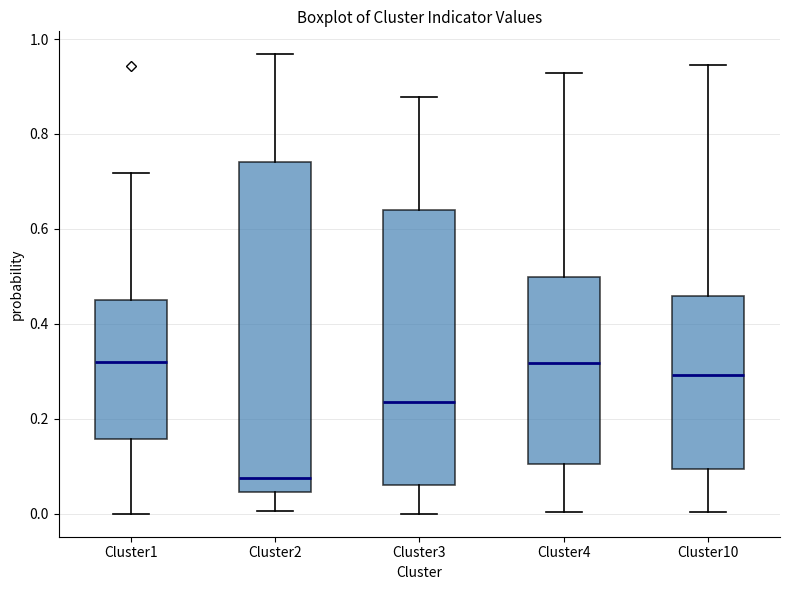

Reading left to right, transcribe this box plot: for each box, give where its median line is, the range the box spans, and where its two whiskers end, as read against the y-axis. The values are not printed on the chart, so give them approximately, as read against the axis.

Cluster1: median 0.32, box 0.16 to 0.44, whiskers 0.00 to 0.72
Cluster2: median 0.08, box 0.04 to 0.74, whiskers 0.00 to 0.96
Cluster3: median 0.24, box 0.06 to 0.64, whiskers 0.00 to 0.88
Cluster4: median 0.32, box 0.10 to 0.50, whiskers 0.00 to 0.92
Cluster10: median 0.30, box 0.10 to 0.46, whiskers 0.00 to 0.94